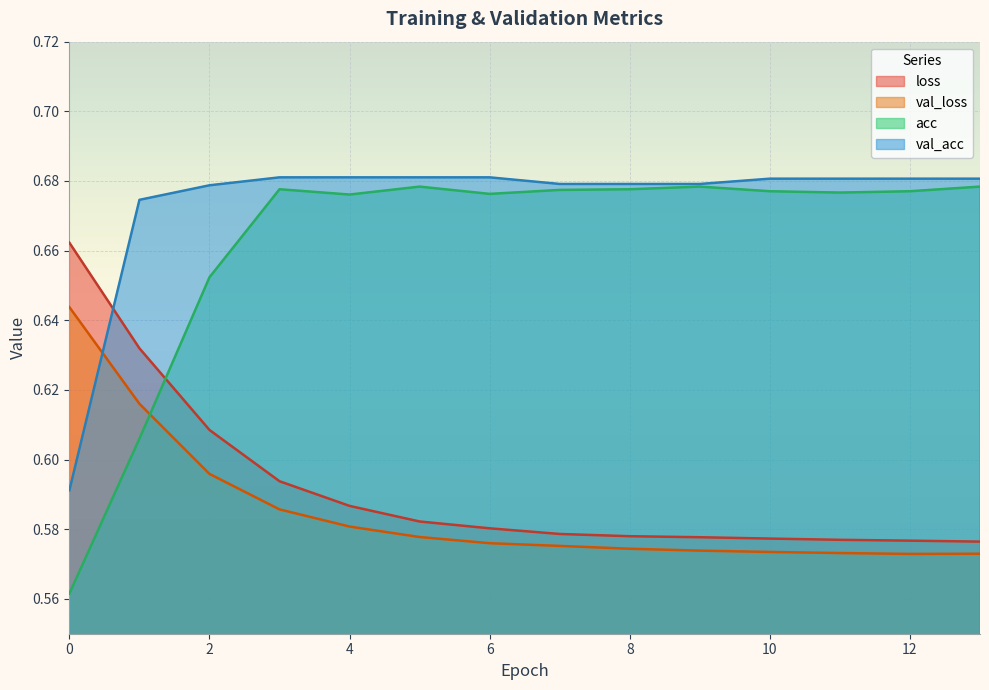

Reading right to left, extract all data points from this chart.

loss: 13=0.6	12=0.6	11=0.6	10=0.6	9=0.6	8=0.6	7=0.6	6=0.6	5=0.6	4=0.6	3=0.6	2=0.6	1=0.6	0=0.7
val_loss: 13=0.6	12=0.6	11=0.6	10=0.6	9=0.6	8=0.6	7=0.6	6=0.6	5=0.6	4=0.6	3=0.6	2=0.6	1=0.6	0=0.6
acc: 13=0.7	12=0.7	11=0.7	10=0.7	9=0.7	8=0.7	7=0.7	6=0.7	5=0.7	4=0.7	3=0.7	2=0.7	1=0.6	0=0.6
val_acc: 13=0.7	12=0.7	11=0.7	10=0.7	9=0.7	8=0.7	7=0.7	6=0.7	5=0.7	4=0.7	3=0.7	2=0.7	1=0.7	0=0.6